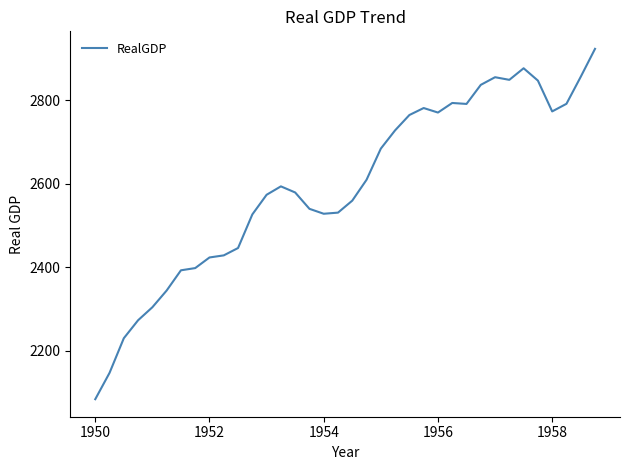

What is the difference between the maximum and minimum values?

837.7